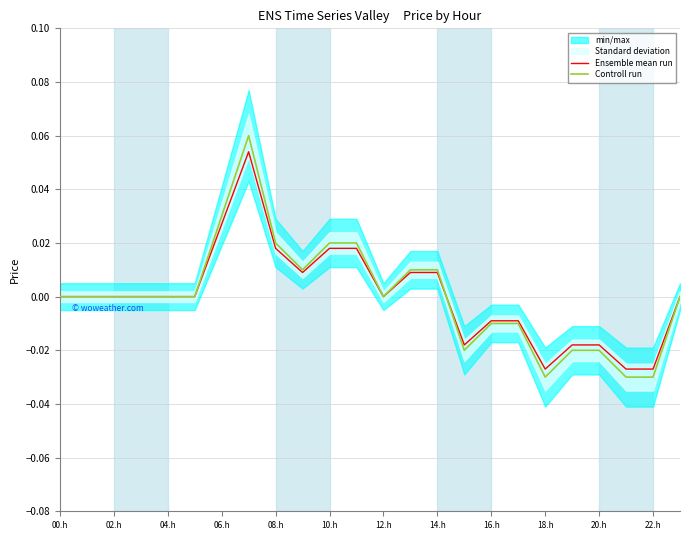

Between which two adjacent categories do Controll run and Ensemble mean run first intersect?

14 and 15